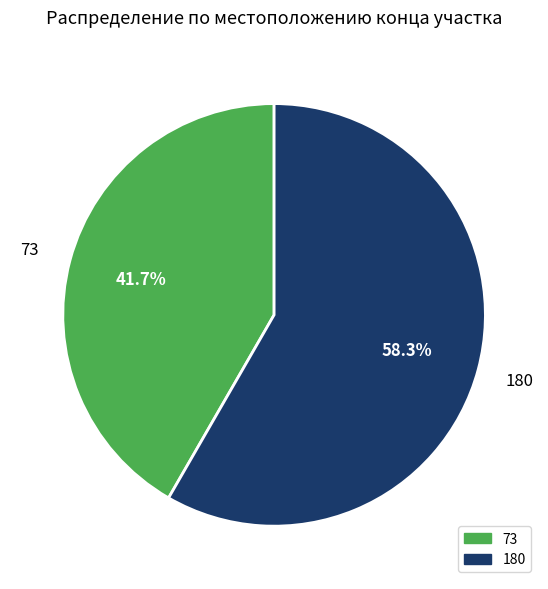

To the nearest percent, what portion does 73 represent?

42%